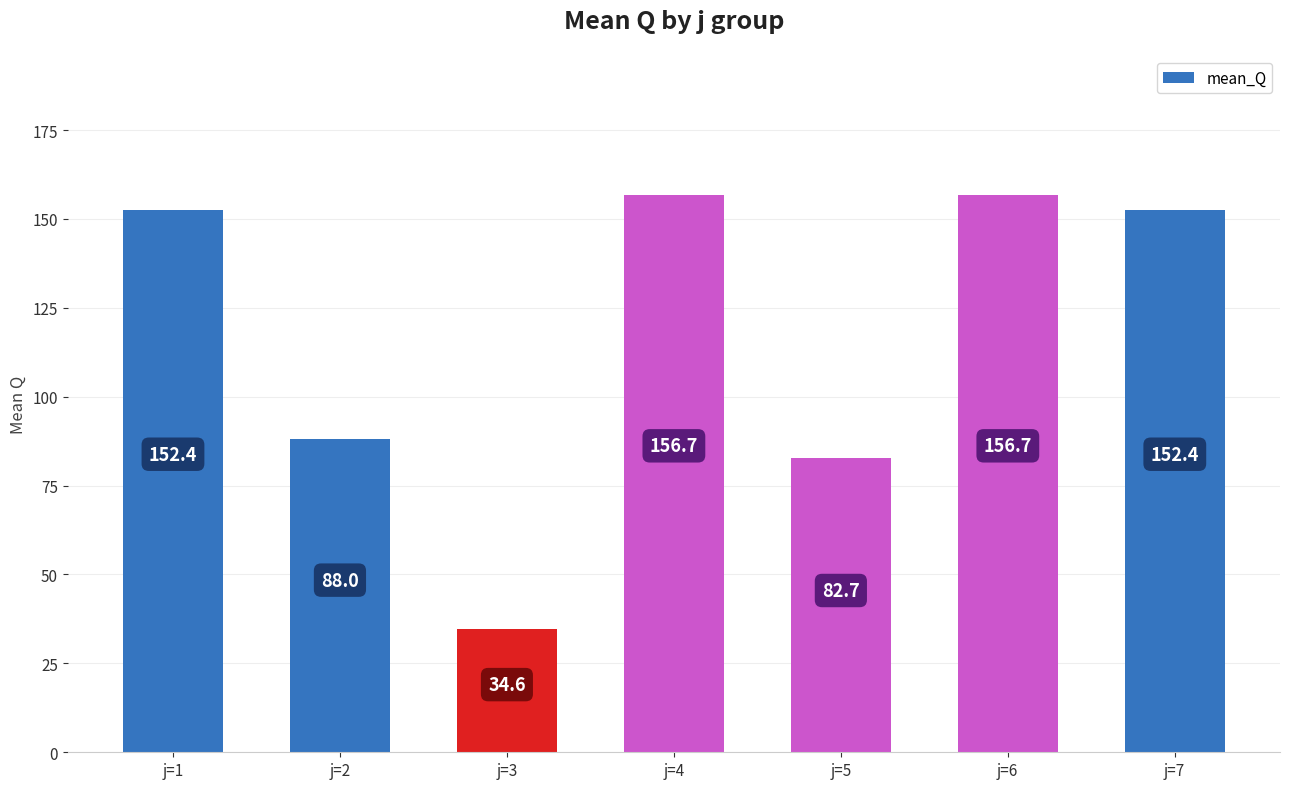

What is the sum of all values?

823.5